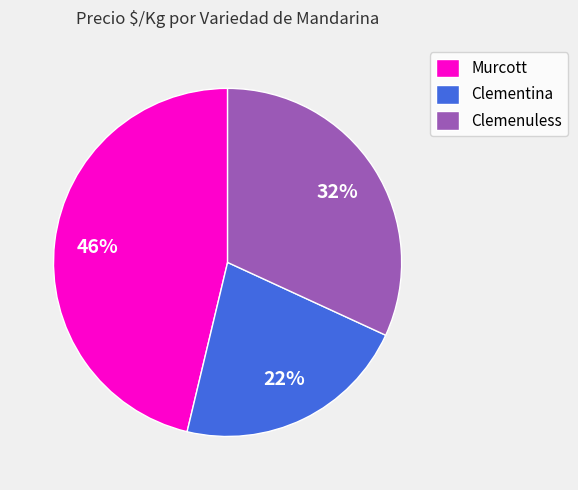

Which category has the biggest portion of the pie?

Murcott